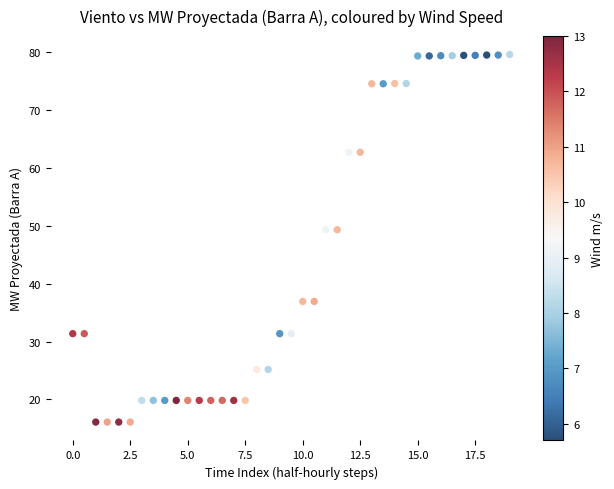

What is the range of X values (max minus min)?

19.0